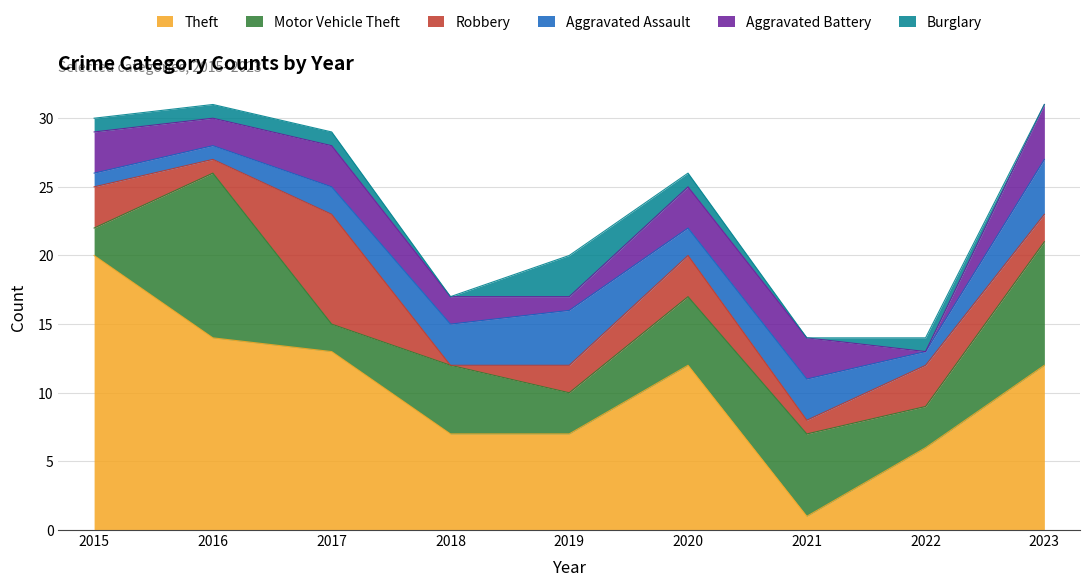

How many data points does each series have?

9